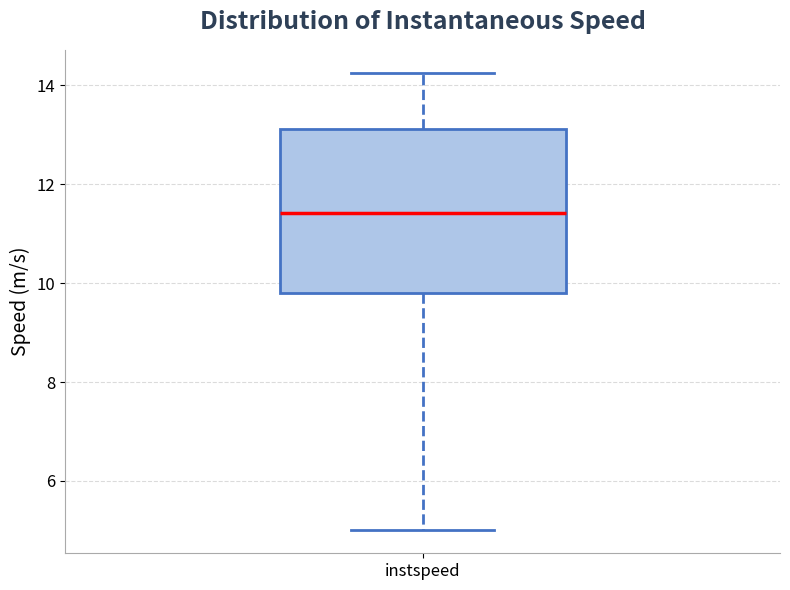

Where is the upper edge of the box for instspeed on the y-axis? The values are not printed on the chart, so give them approximately, as read against the axis.

13.2